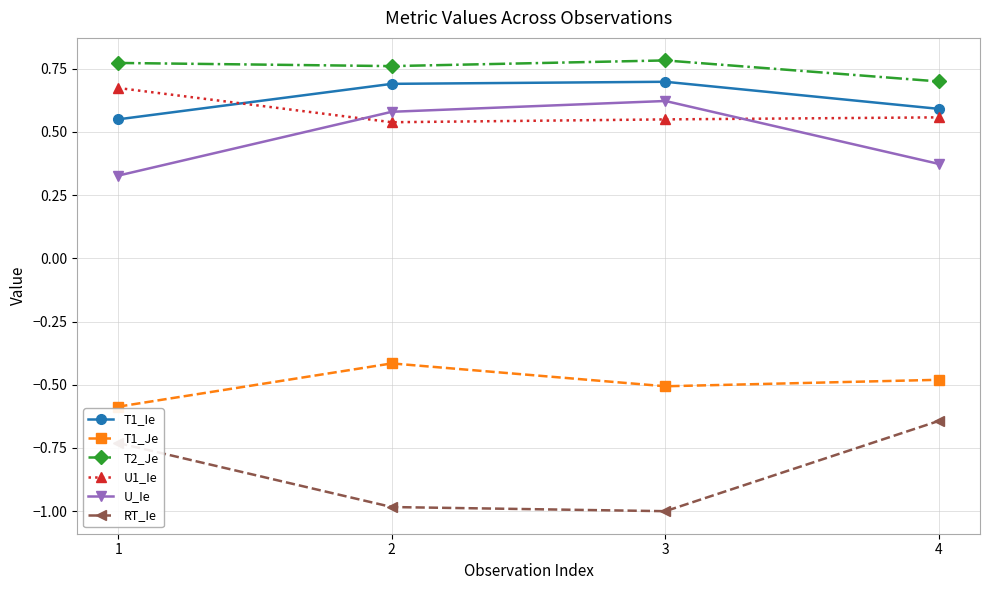

Which series has the widest spread of values?

RT_Ie